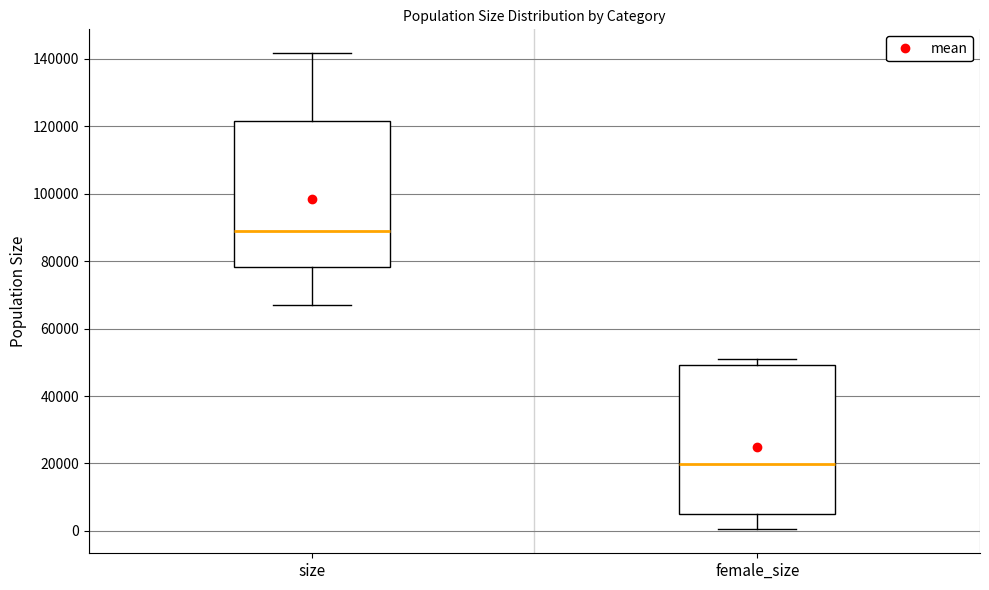

Reading left to right, transcribe this box plot: for each box, give where its median line is, the range the box spans, and where its two whiskers end, as read against the y-axis. The values are not printed on the chart, so give them approximately, as read against the axis.

size: median 88000, box 78000 to 122000, whiskers 68000 to 142000
female_size: median 20000, box 6000 to 50000, whiskers 0 to 50000 (just above the box's upper edge)